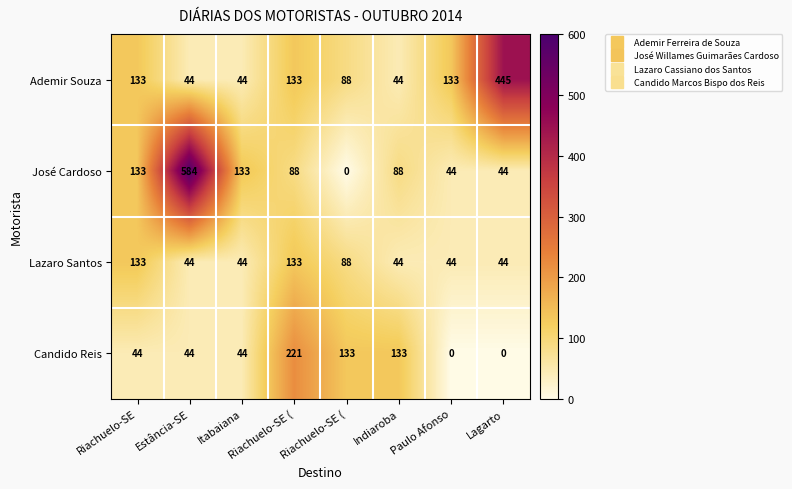

How many values in the Lazaro Santos series exceed 44?

3